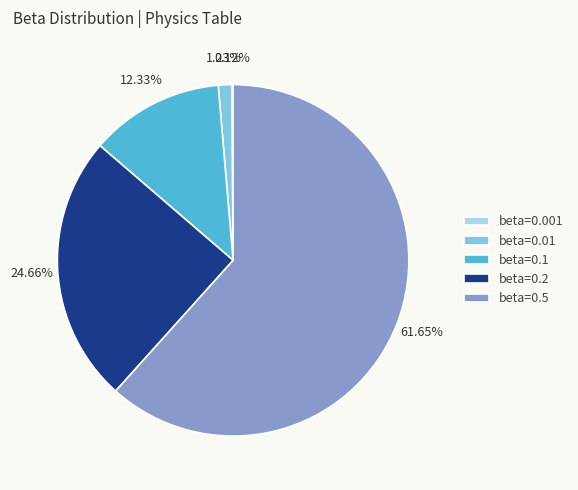

Between beta=0.2 and beta=0.1, which is larger?

beta=0.2